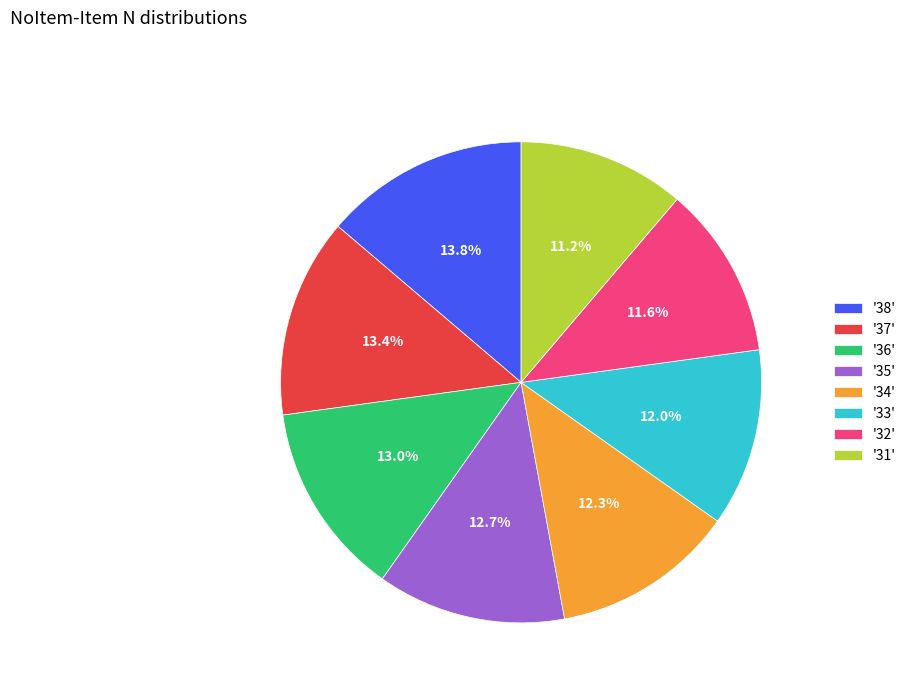

What percentage do '36' and '33' together represent?

25.0%